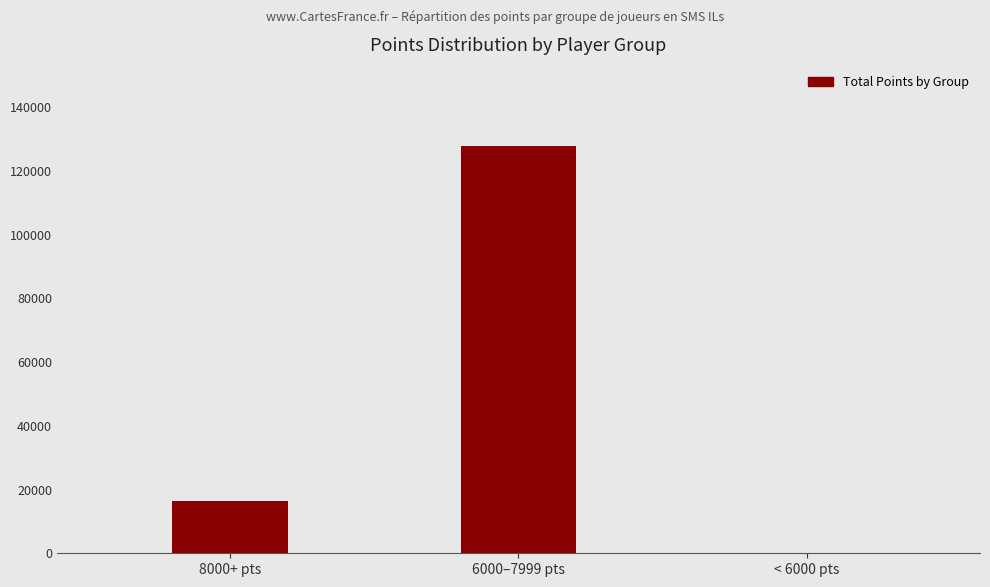

Are the bars horizontal?

No